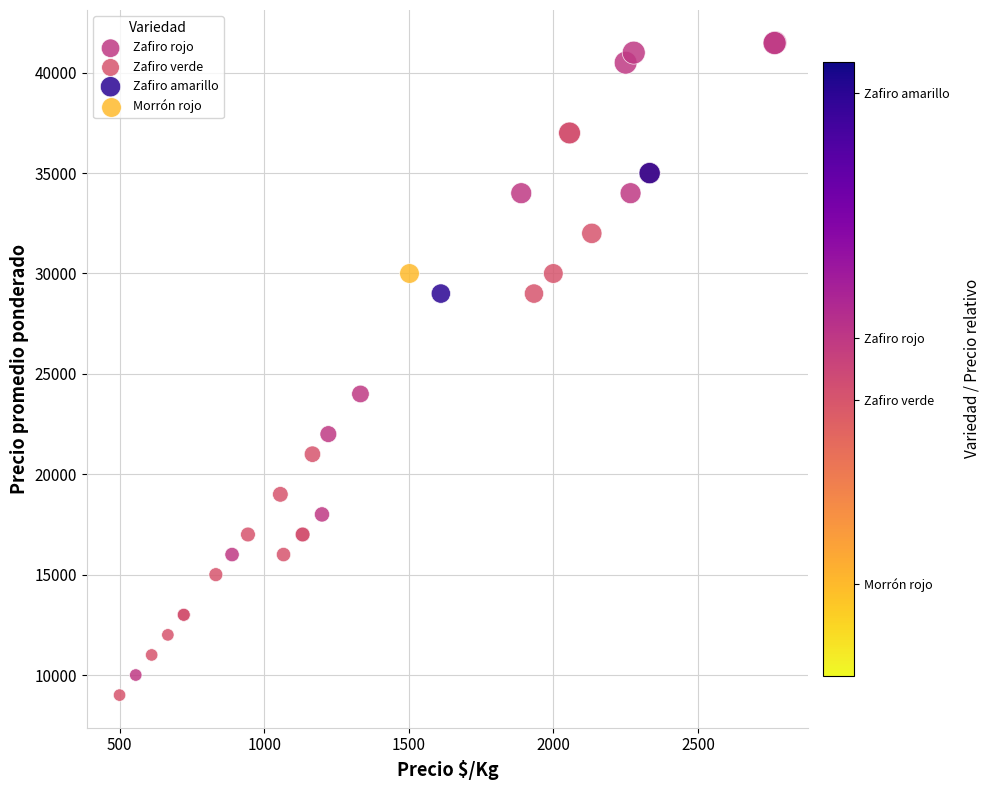

Which series contains the lowest Y value?

Zafiro verde